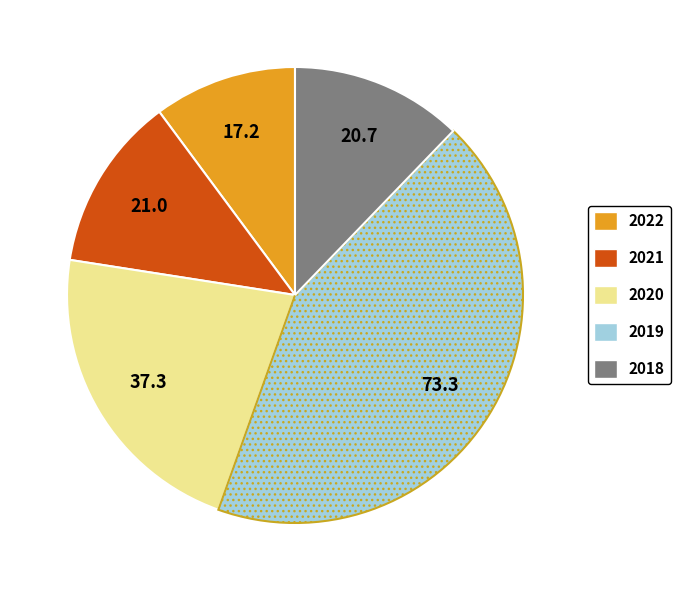

Combined, do 2021 and 2018 account for over 50%?

No